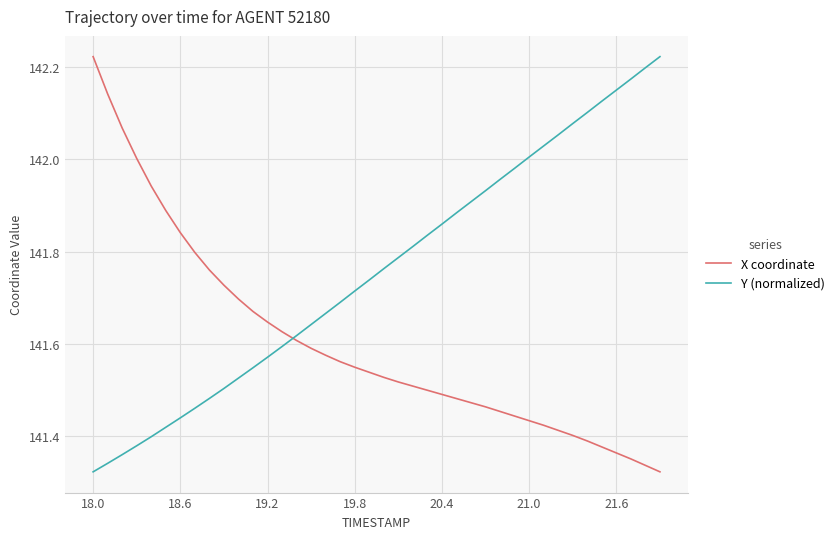

Rank the series by their average value, from highest to lowest.

Y (normalized), X coordinate